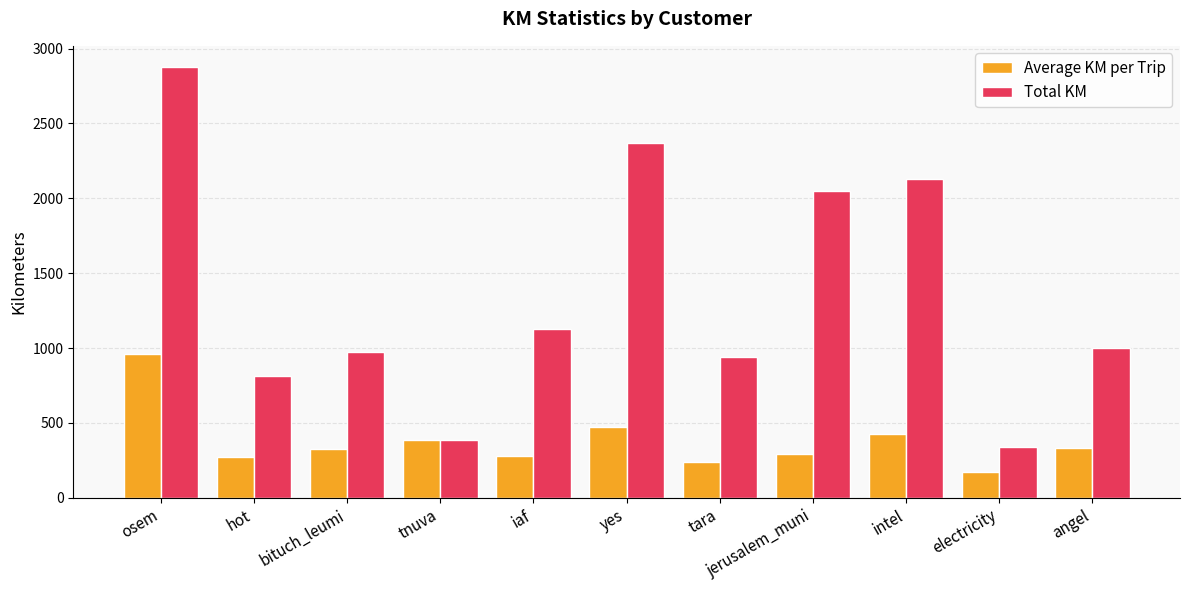

What is the label of the 1st bar from the left?

osem